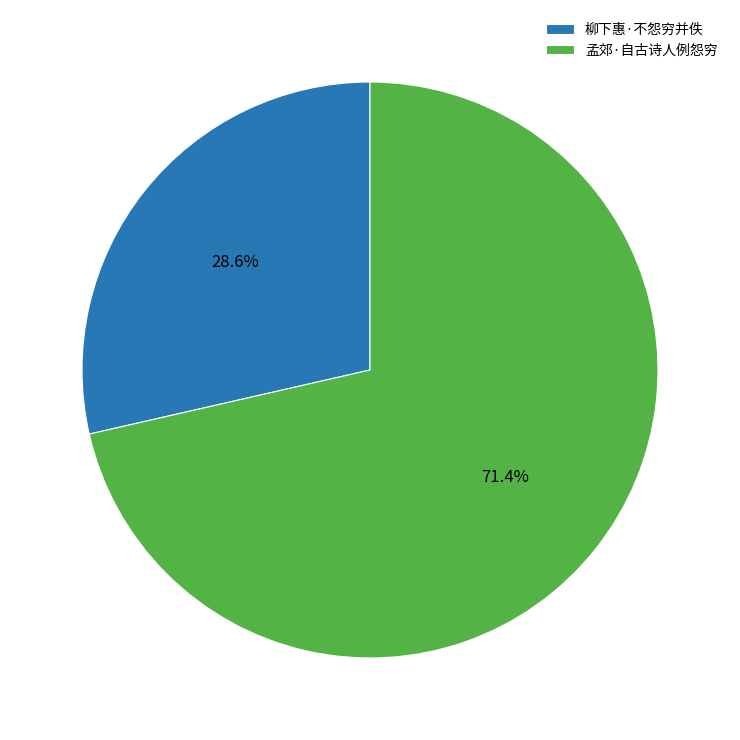

Rank the categories by value from highest to lowest.

孟郊·自古诗人例怨穷, 柳下惠·不怨穷并佚